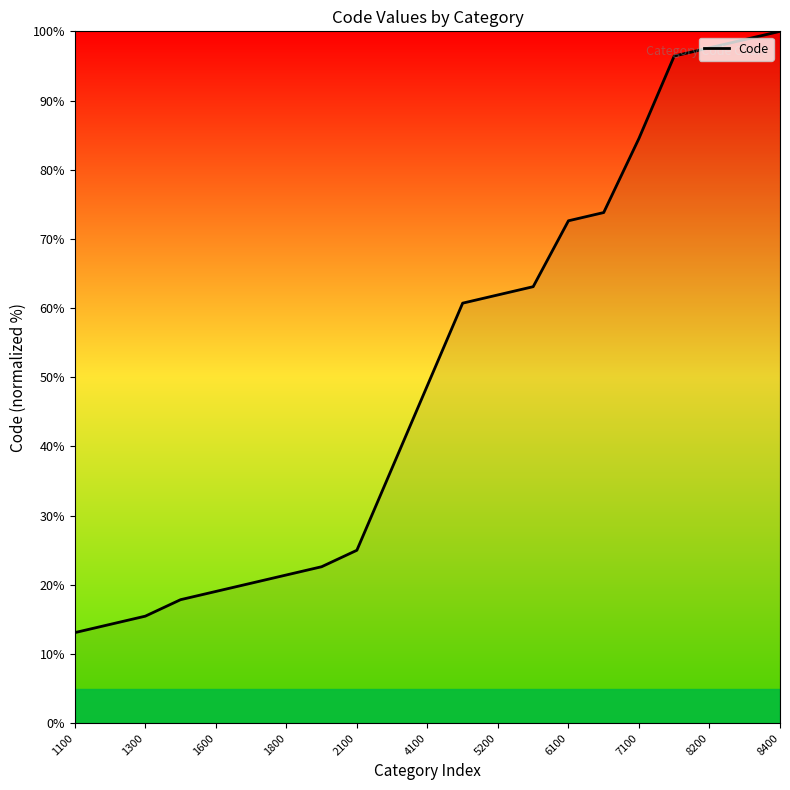

What is the smallest value displayed?

13.1